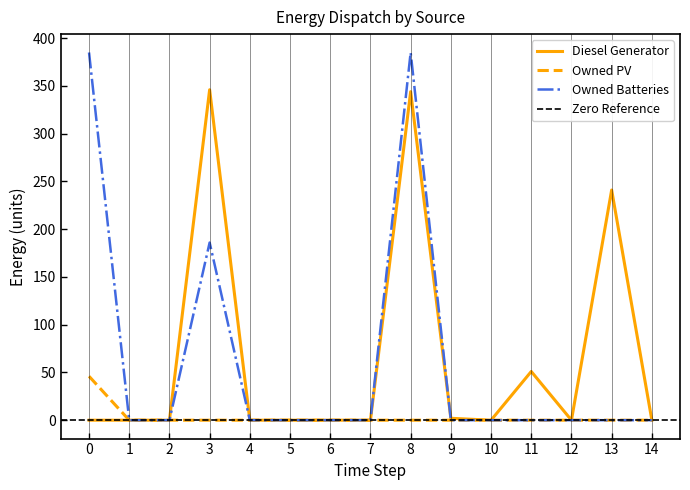

Reading left to right, what are all the values shown in this chart?

Diesel Generator: 0=0	1=0	2=0	3=346	4=0	5=0	6=0	7=0	8=344	9=2	10=0	11=51	12=0	13=241	14=0
Owned PV: 0=46	1=0	2=0	3=0	4=0	5=0	6=0	7=0	8=0	9=0	10=0	11=0	12=0	13=0	14=0
Owned Batteries: 0=385	1=0	2=0	3=186	4=0	5=0	6=0	7=0	8=385	9=0	10=0	11=0	12=0	13=0	14=0